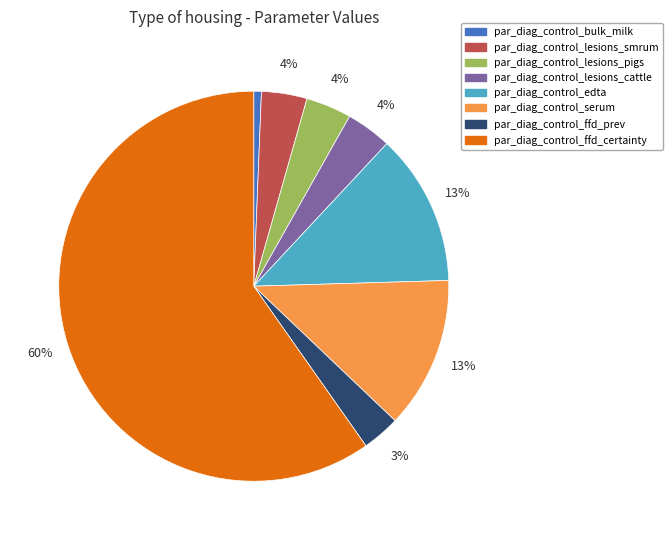

Is there a majority slice in this chart?

Yes